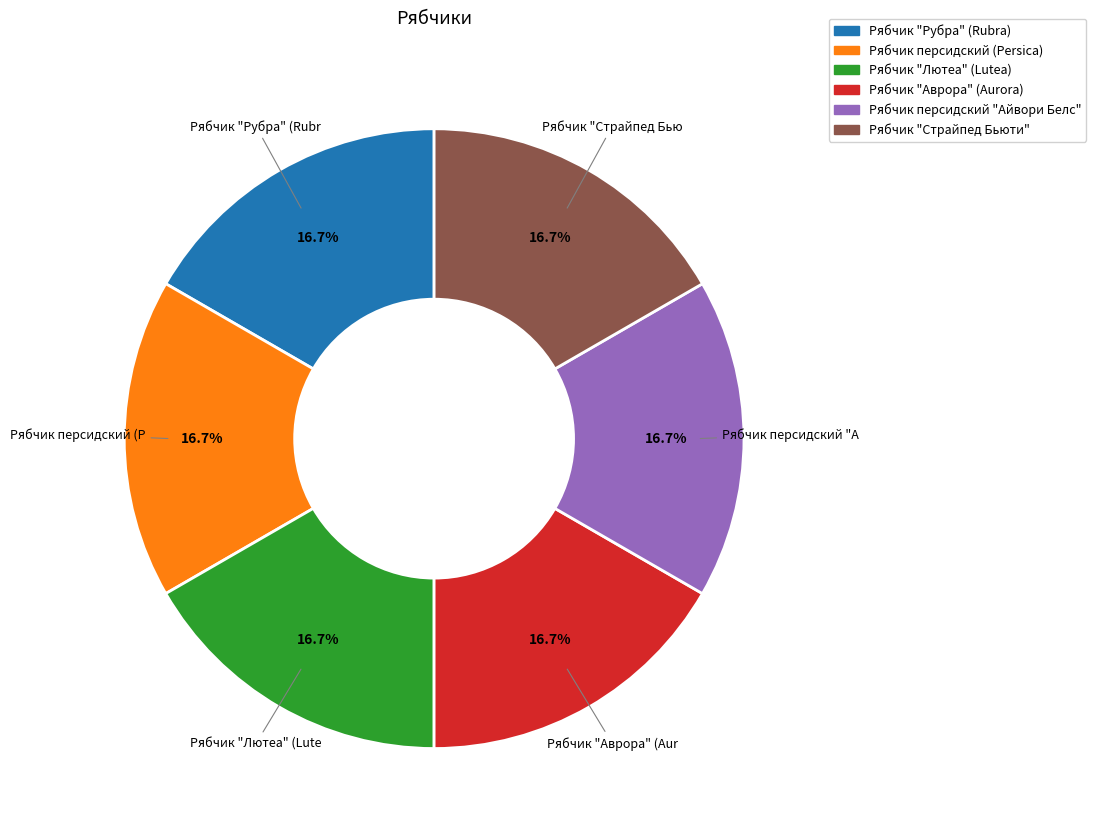

To the nearest percent, what portion does Рябчик "Аврора" (Aurora) represent?

17%